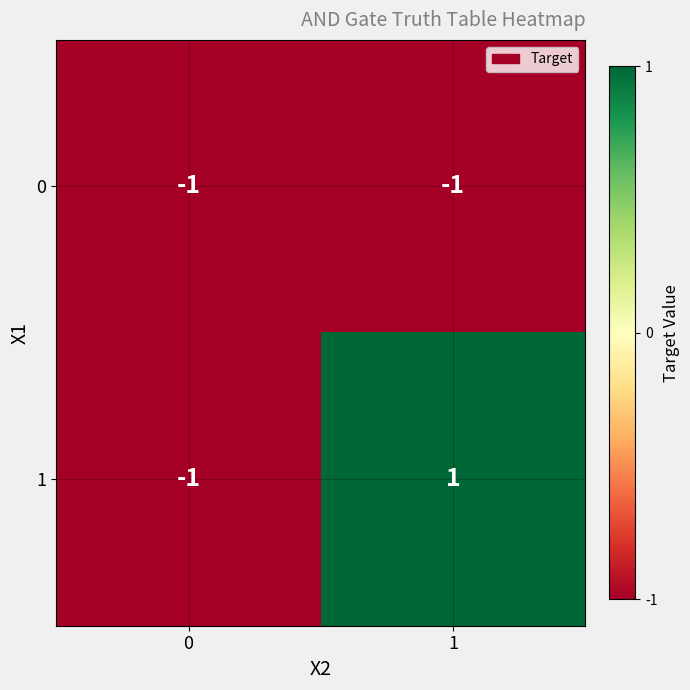

At 1, list the series in order from smallest to largest.

0, 1